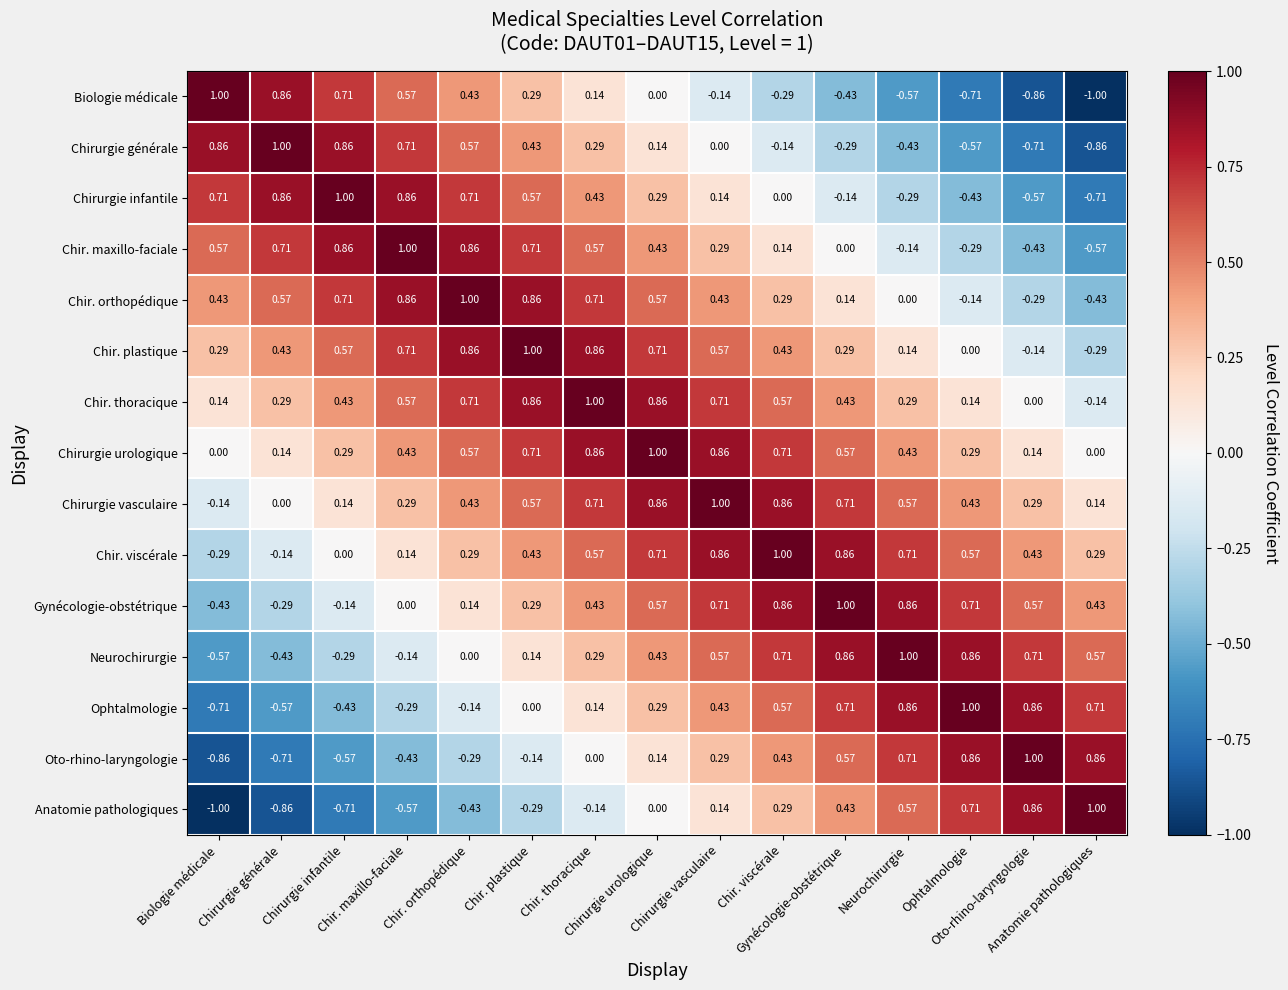

How many data points does each series have?

15